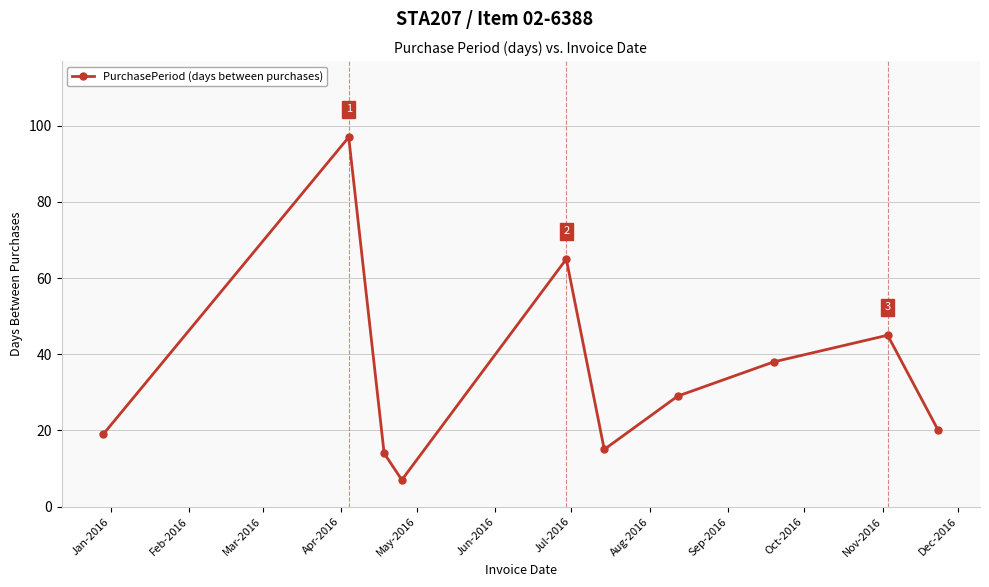

True or false: the data has more than 2 interior local peaks.

True